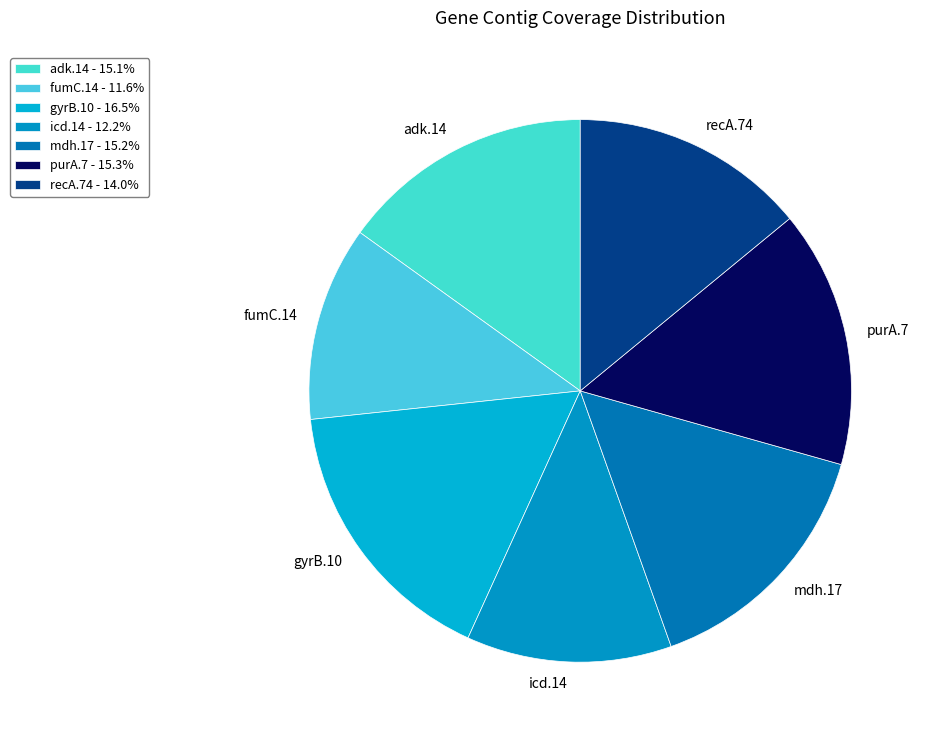

The adk.14 slice represents 23% of the pie. True or false?

False